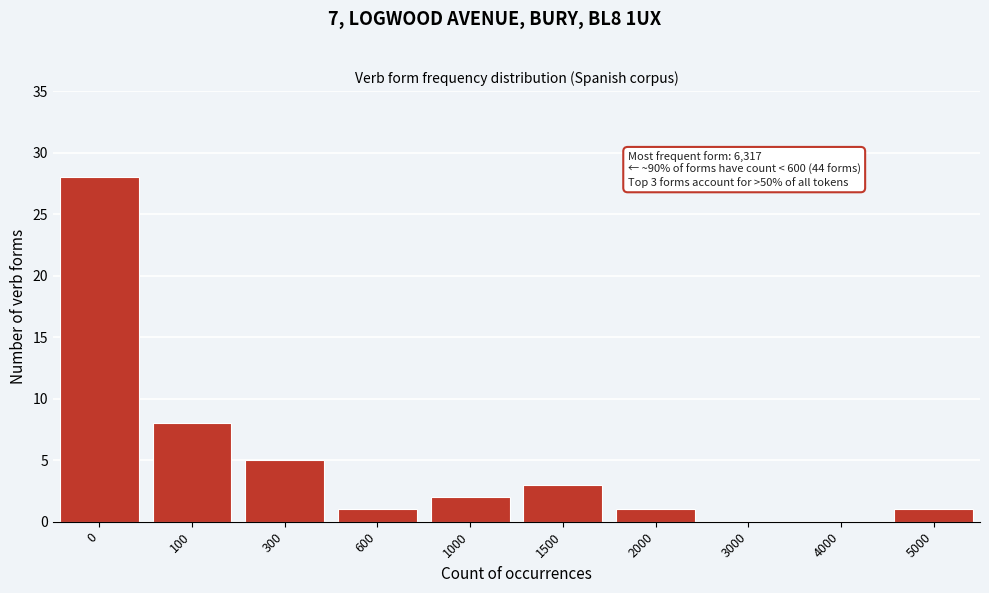

Reading left to right, transcribe all the data shown in this chart.

0=28	100=8	300=5	600=1	1000=2	1500=3	2000=1	3000=0	4000=0	5000=1